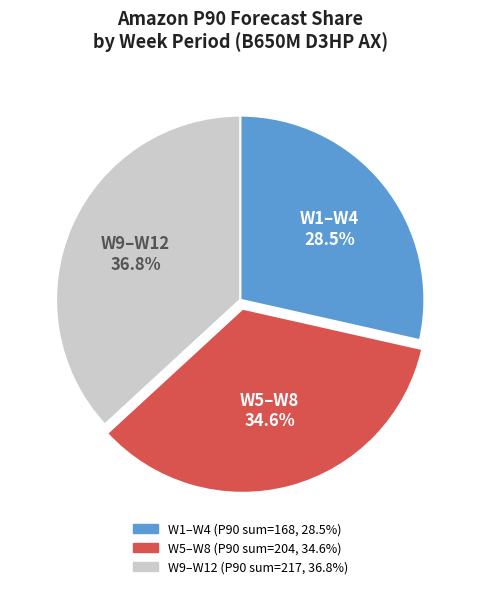

Count the number of slices in the pie.

3